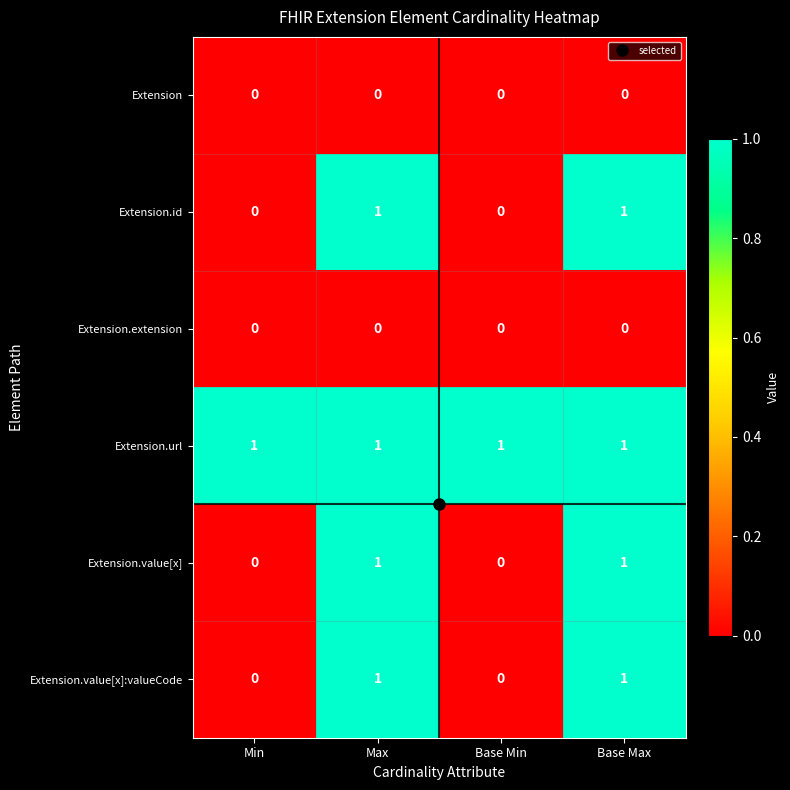

Which series has the largest total across all categories?

Extension.url